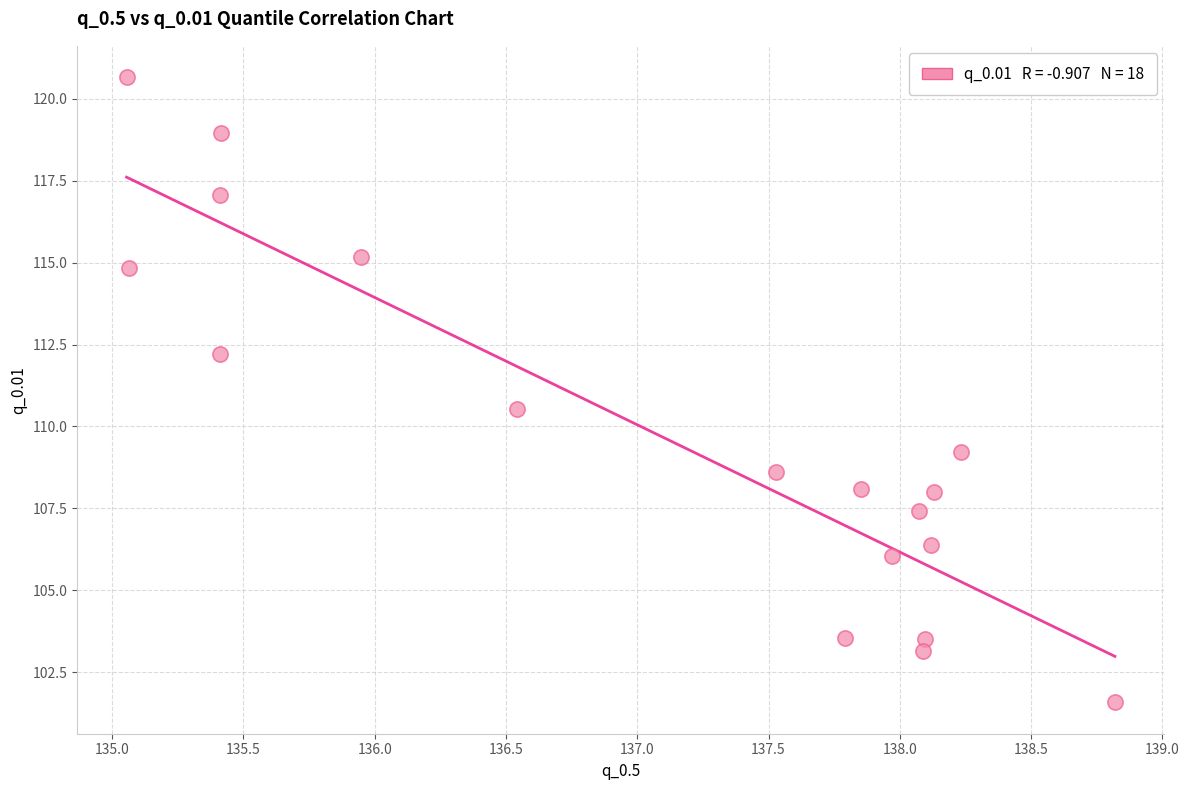

What is the range of Y values (max minus min)?

19.1